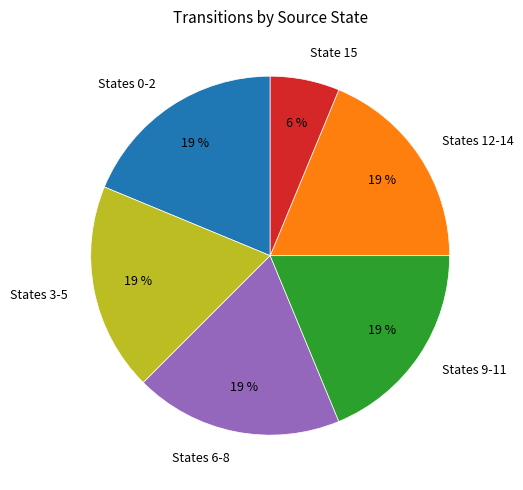

Does any single category account for the majority?

No